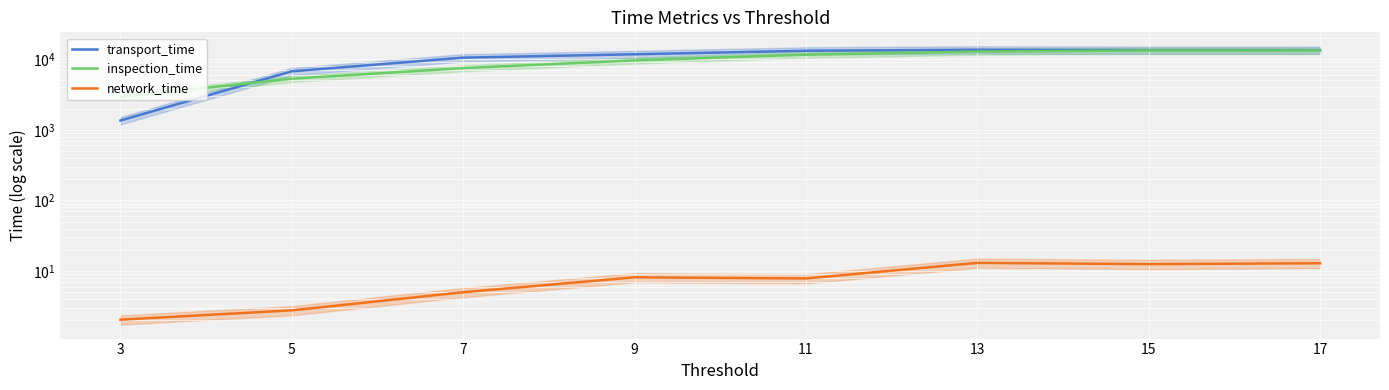

In transport_time, how many points are higher than both neighbors (excluding endpoints)?

1